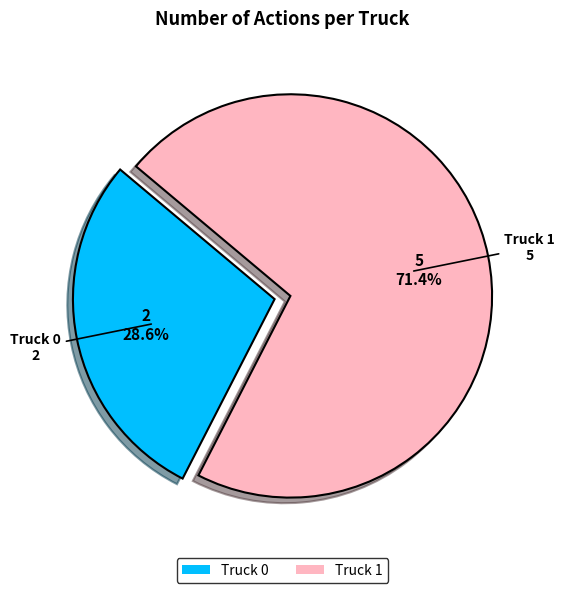

What percentage do Truck 1 and Truck 0 together represent?

100.0%